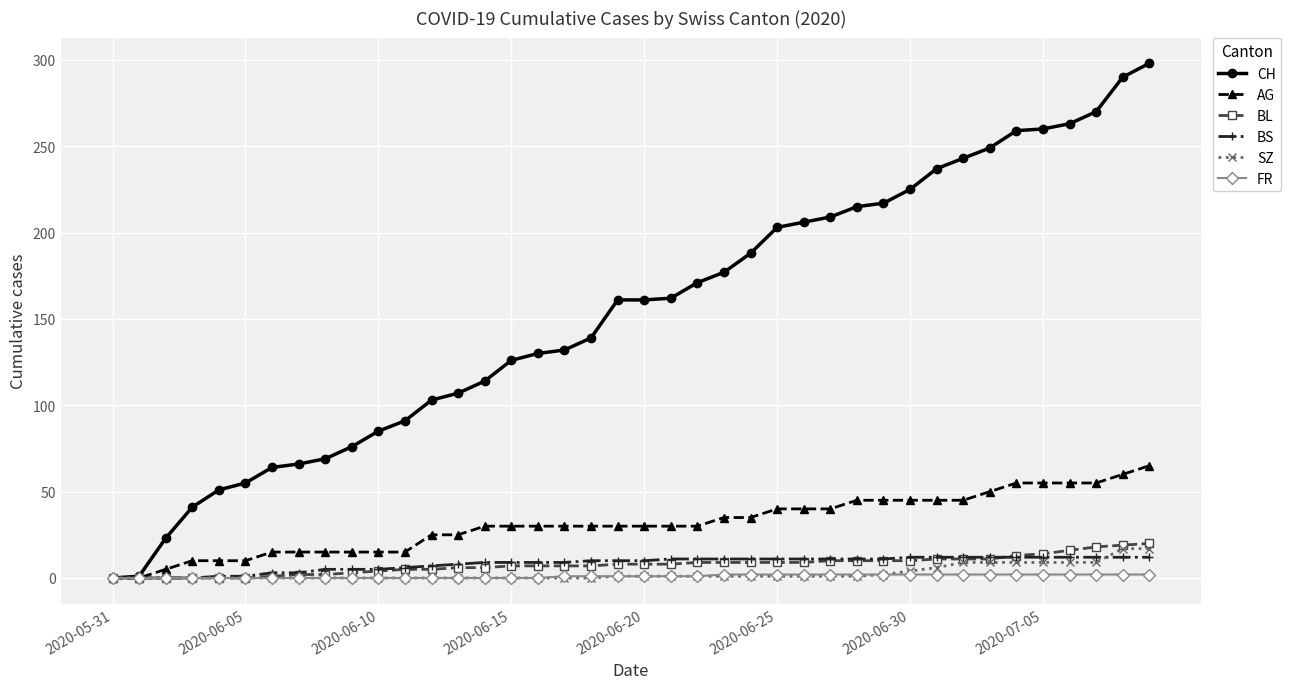

Which series has the widest spread of values?

CH